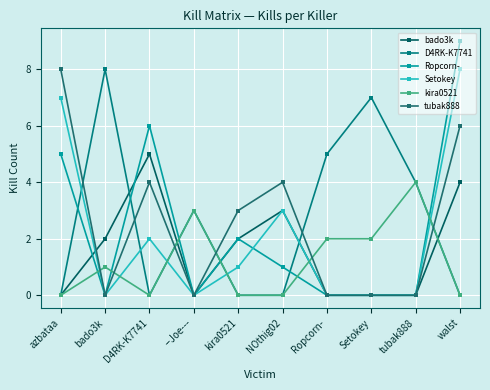

At which label is Setokey closest to 4?

NOthig02